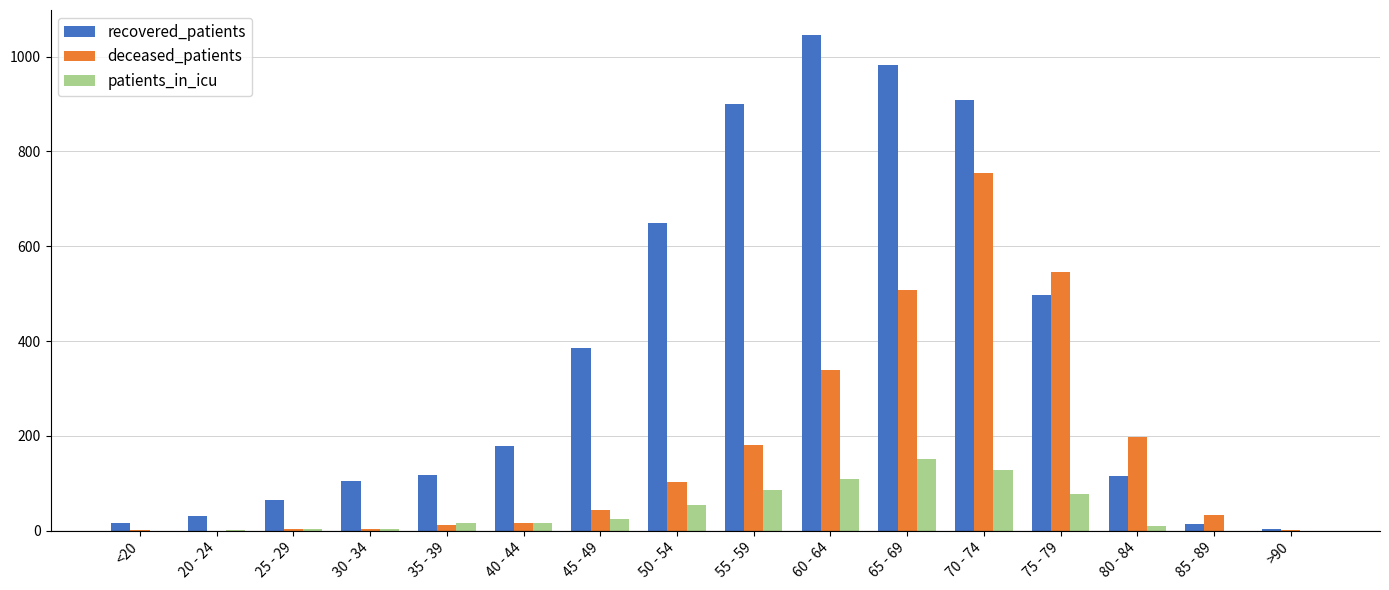

The deceased_patients series shows 3 at 30 - 34. True or false?

True